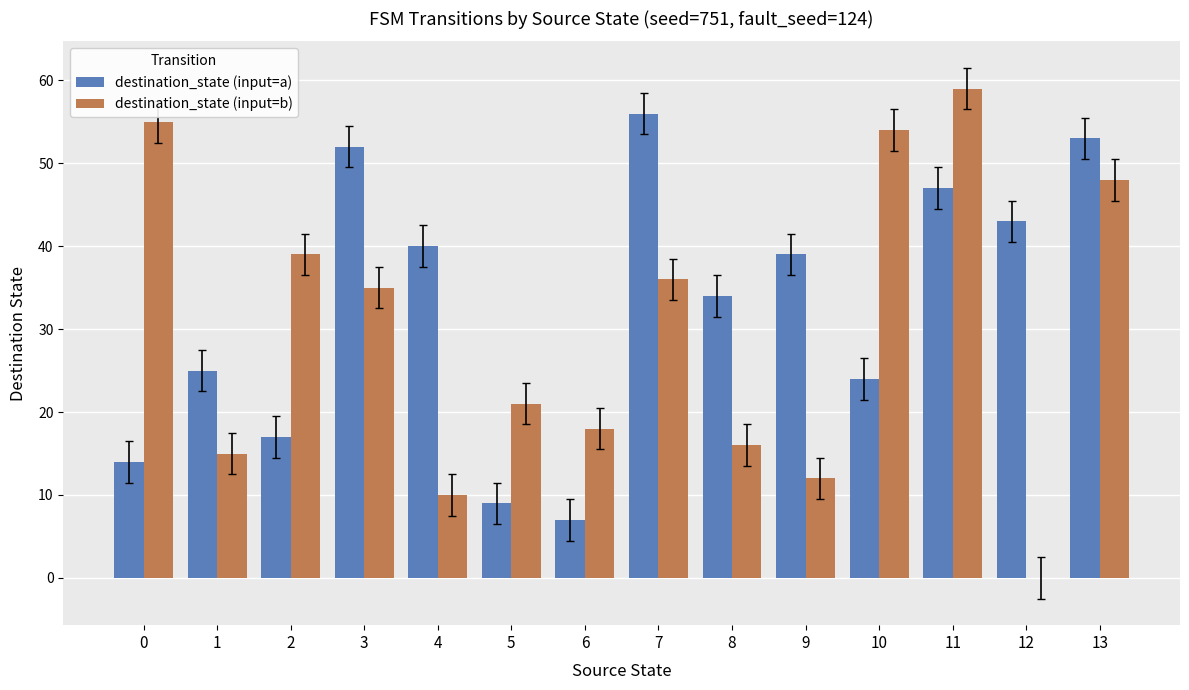

Does the chart contain stacked bars?

No